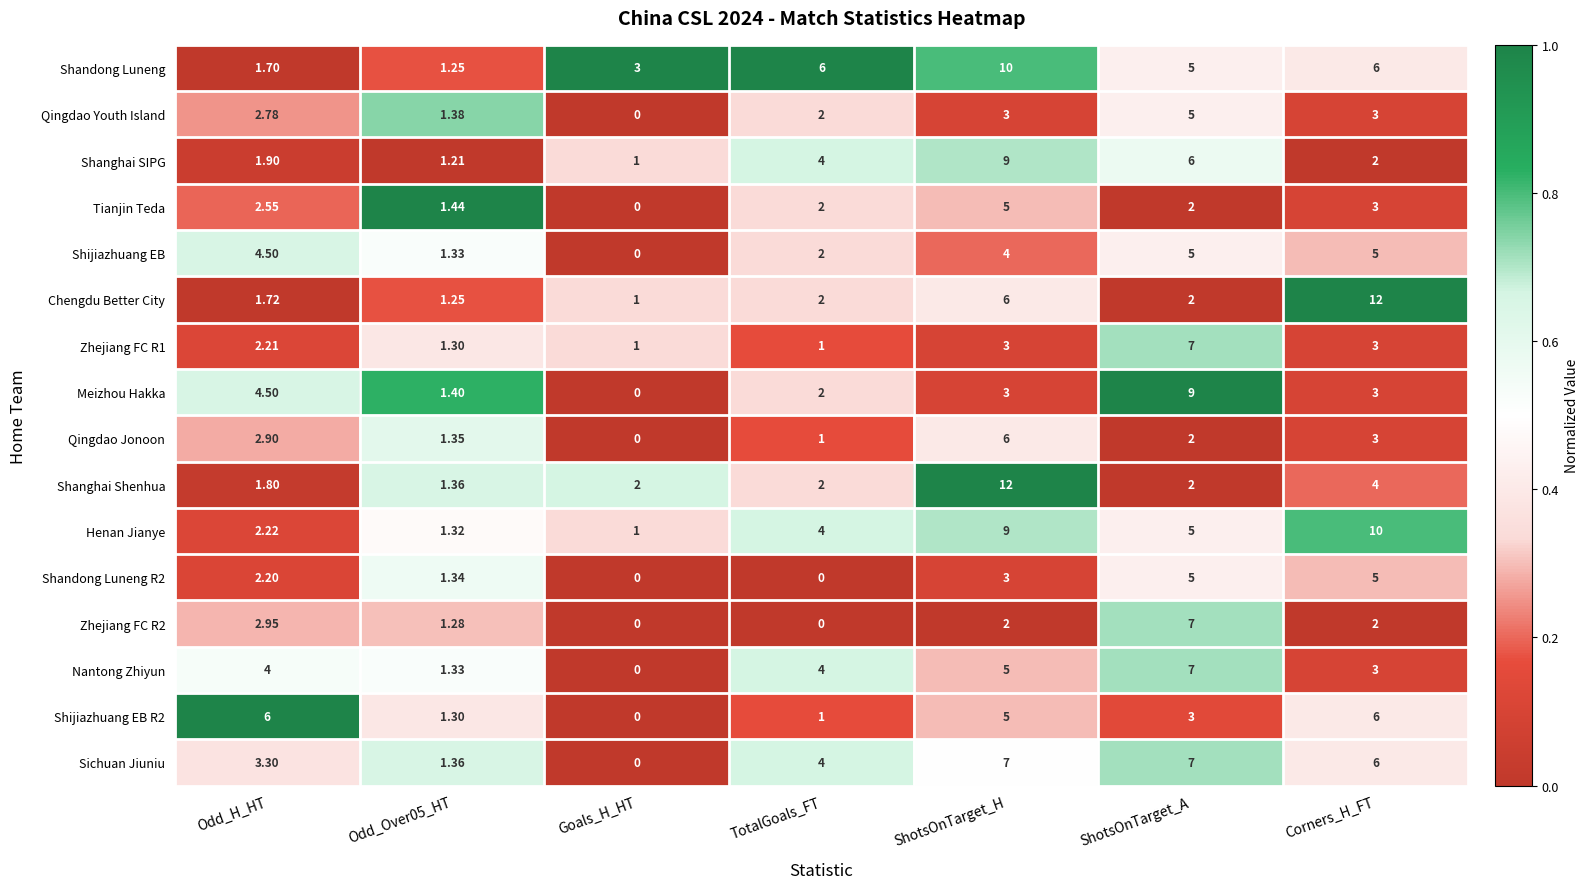

Count the number of data series in this chart.

16